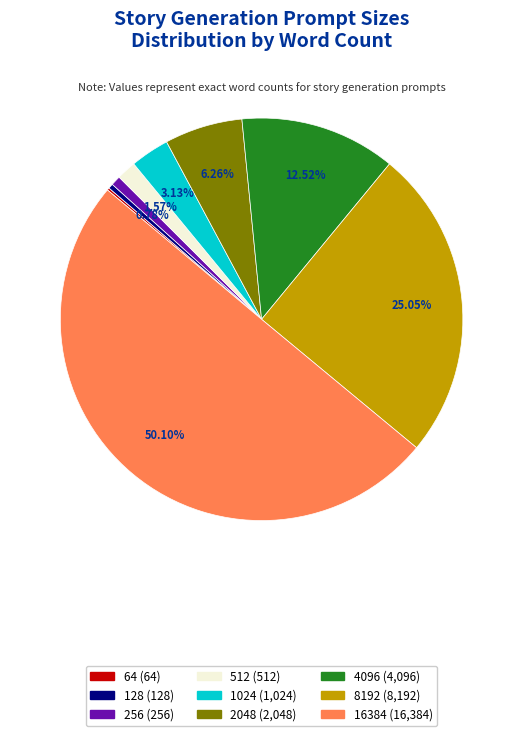

What percentage is the 16384 slice, to the nearest percent?

50%